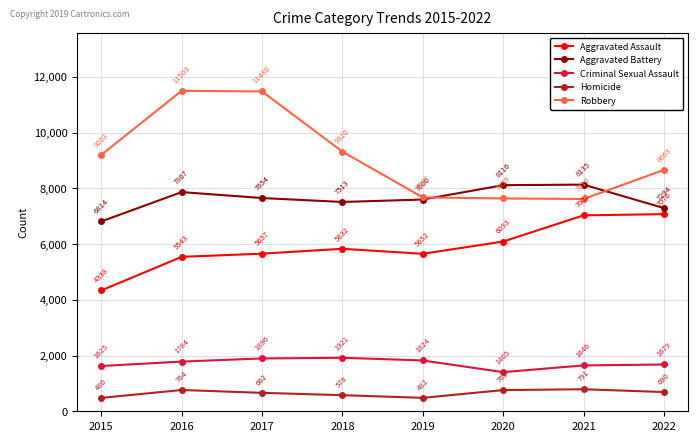

Reading left to right, what are all the values shown in this chart?

Aggravated Assault: 4338	5543	5657	5832	5652	6093	7032	7076
Aggravated Battery: 6814	7867	7654	7513	7600	8116	8135	7294
Criminal Sexual Assault: 1625	1784	1896	1921	1824	1405	1646	1679
Homicide: 480	764	662	578	482	761	791	690
Robbery: 9203	11503	11480	9320	7677	7639	7619	8663